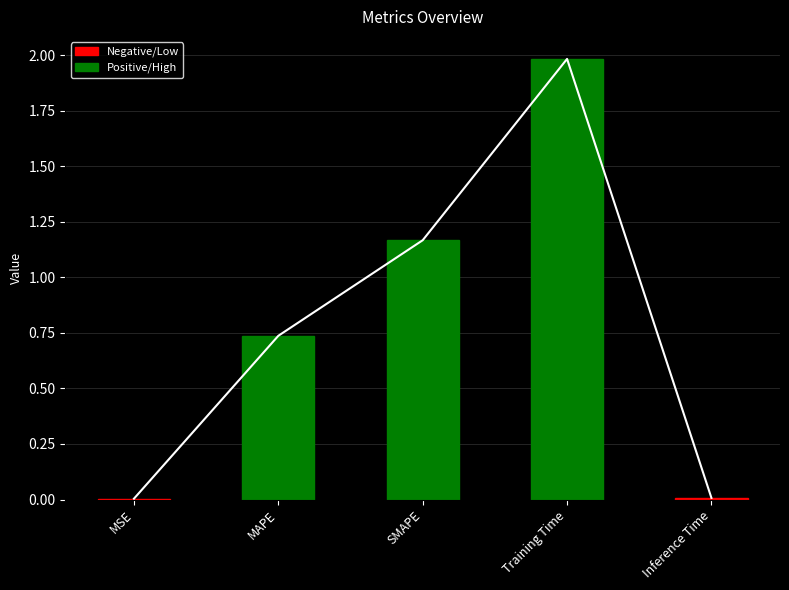

What is the label of the 3rd bar from the right?

SMAPE